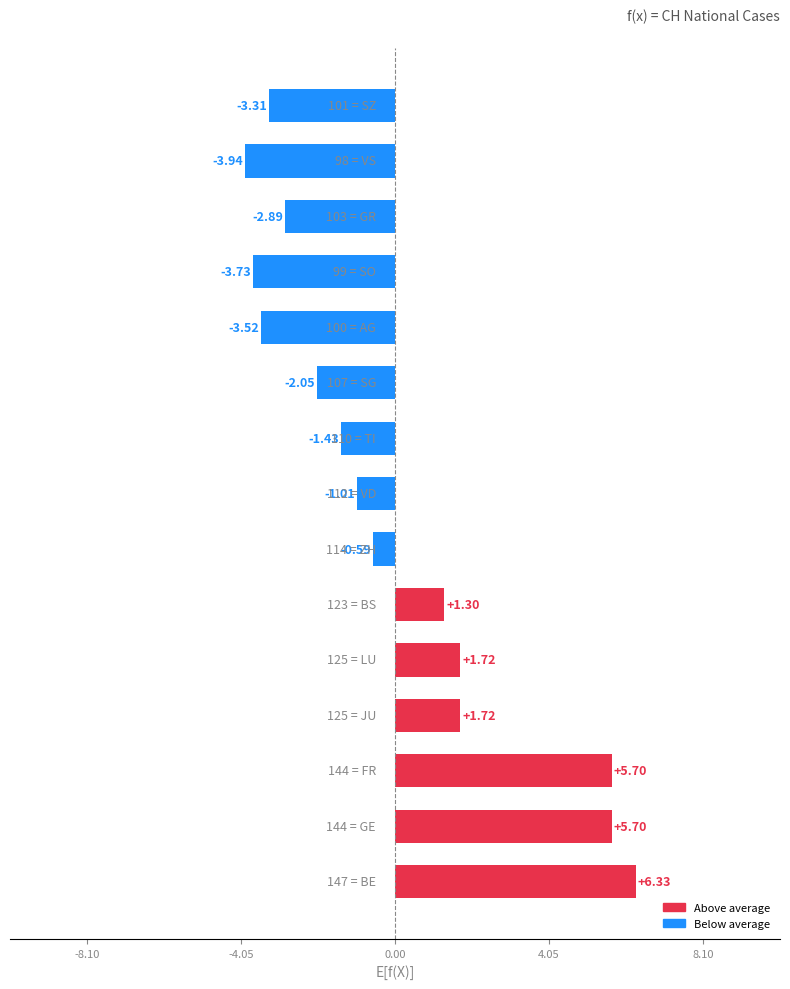

What is the difference between the second highest and second lowest values?

9.4